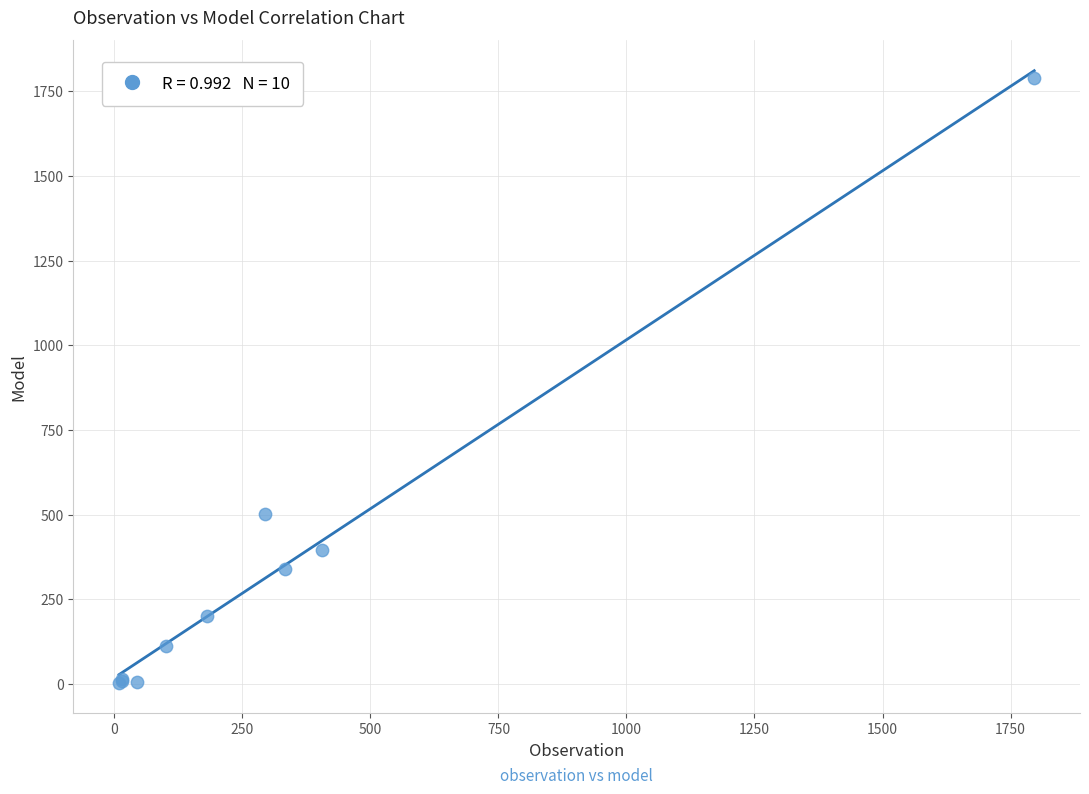

What Y value in the scatter plot is closest to 897?

503.4